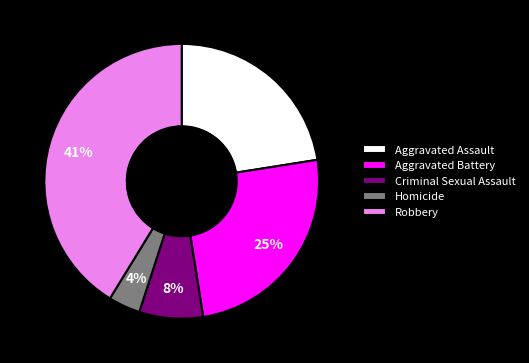

Rank the categories by value from lowest to highest.

Homicide, Criminal Sexual Assault, Aggravated Assault, Aggravated Battery, Robbery